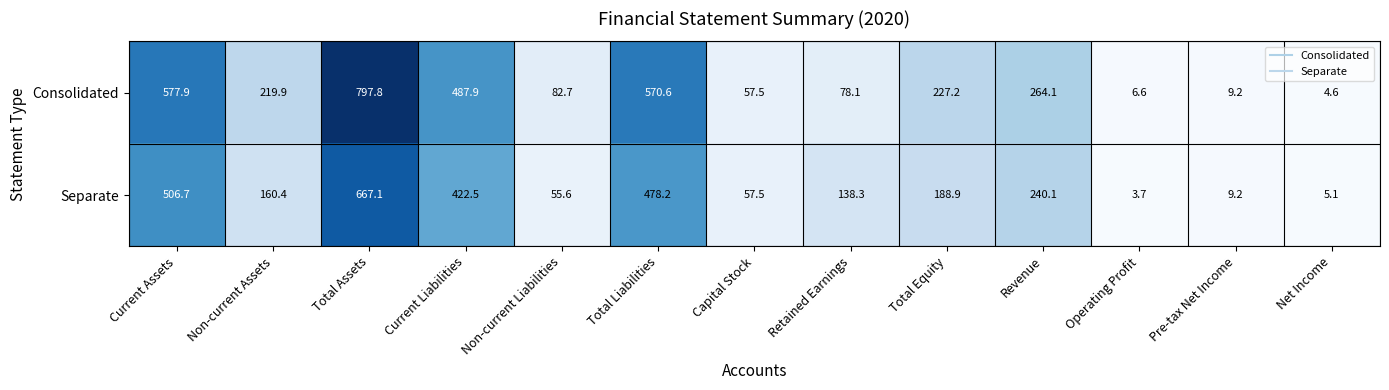

How many data points in Separate are above 160?

7